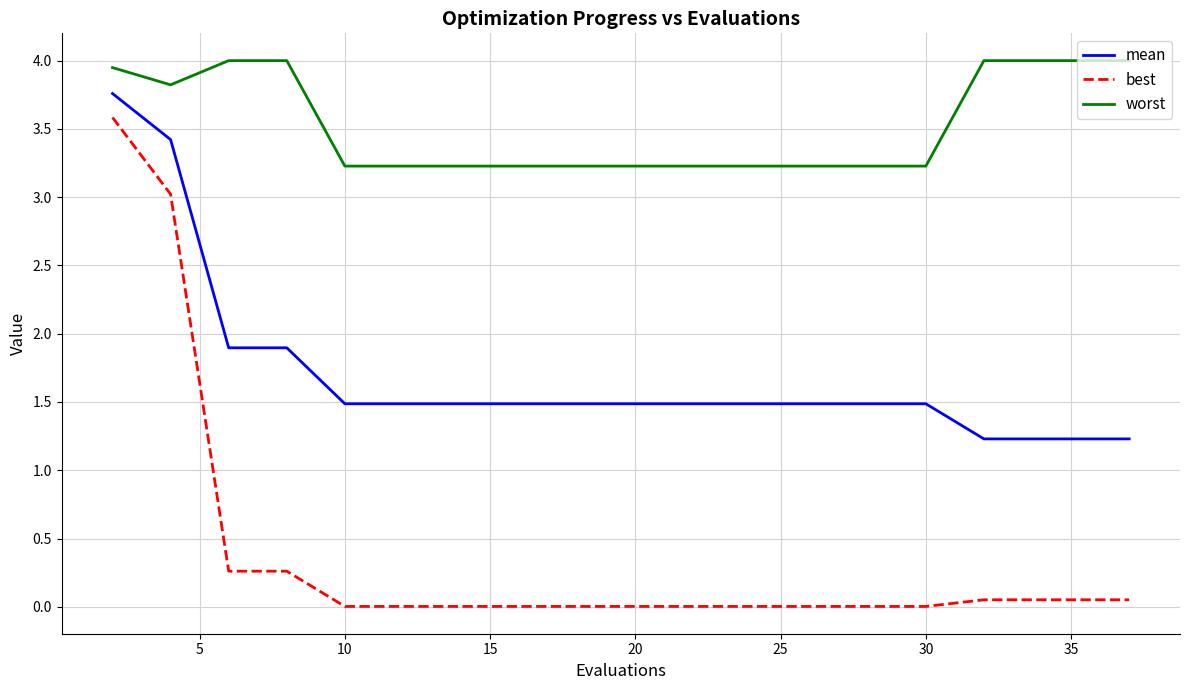

True or false: mean and best intersect in this chart.

False